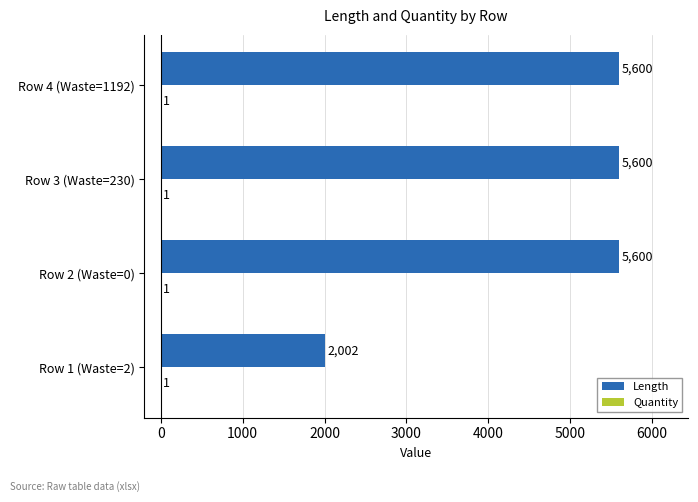

True or false: Length has a value of 2002 at Row 1 (Waste=2).

True